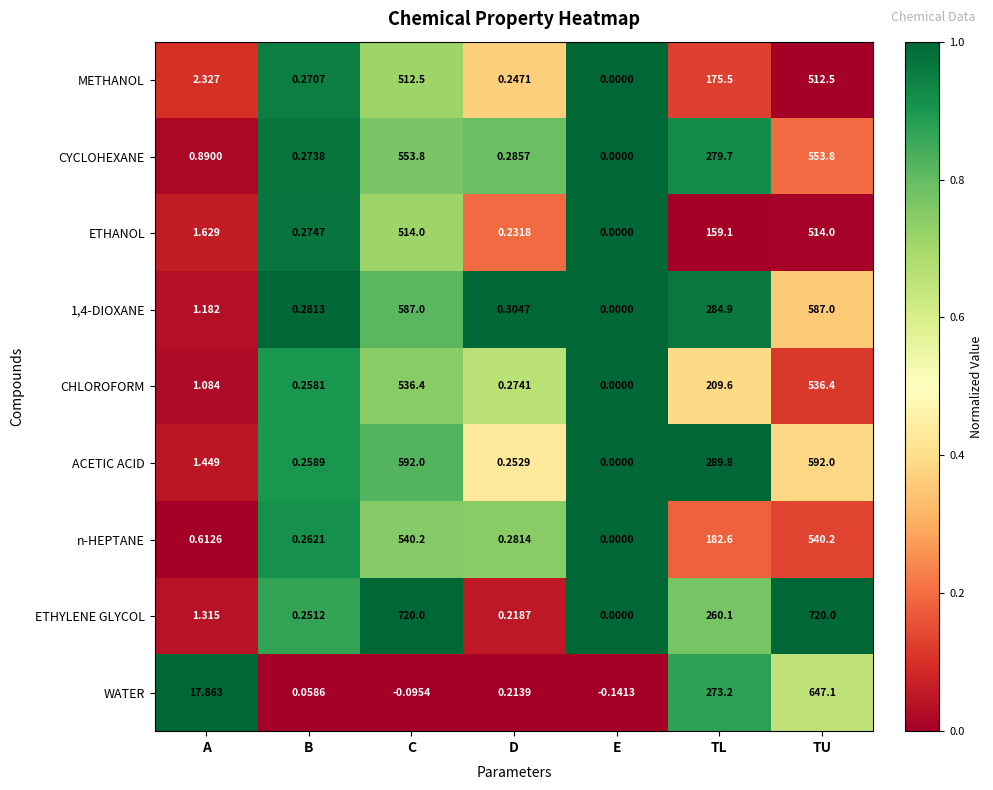

Which series has the widest spread of values?

ETHYLENE GLYCOL